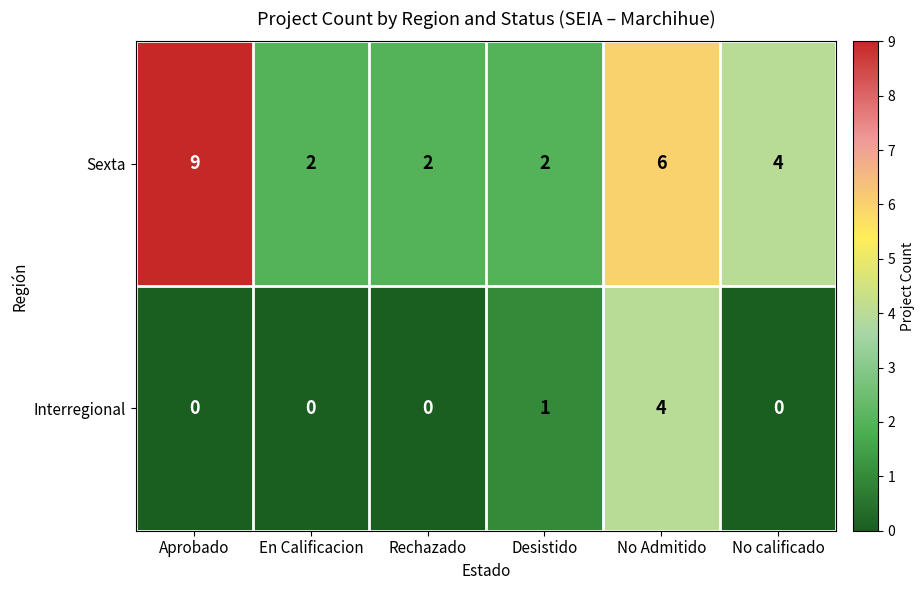

Reading left to right, what are all the values shown in this chart?

Sexta: Aprobado=9	En Calificacion=2	Rechazado=2	Desistido=2	No Admitido=6	No calificado=4
Interregional: Aprobado=0	En Calificacion=0	Rechazado=0	Desistido=1	No Admitido=4	No calificado=0